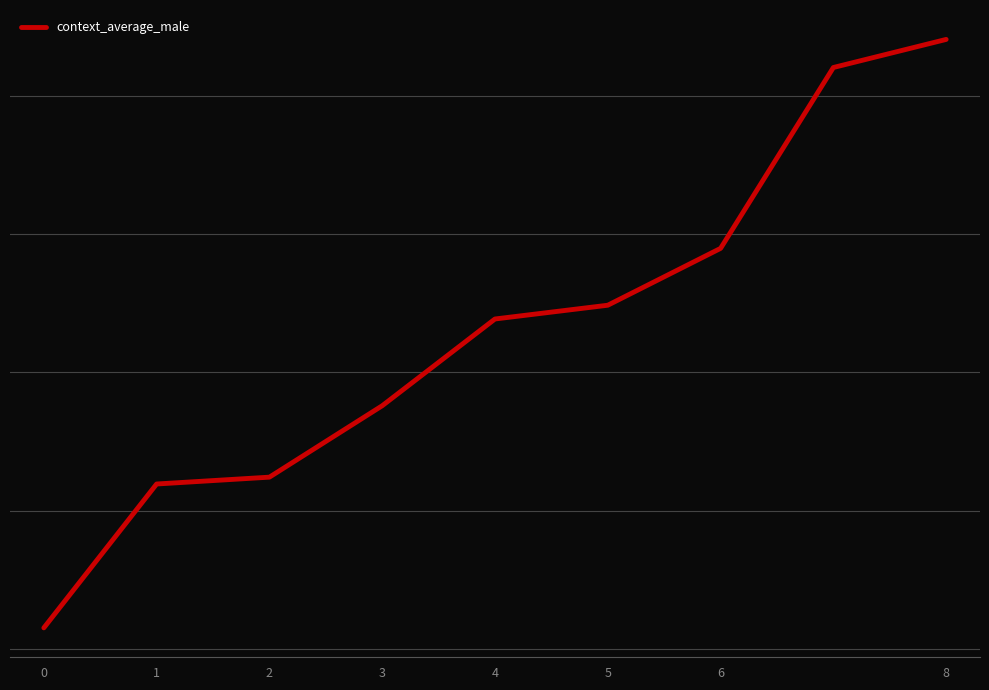

Does the chart have visible grid lines?

Yes